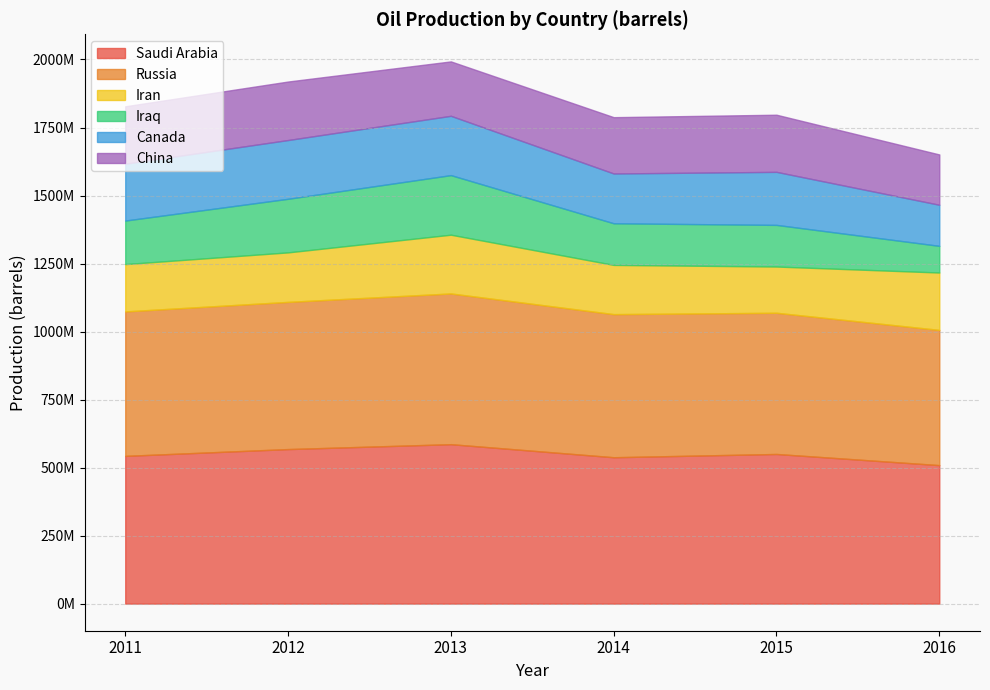

At which category does Canada reach its first local peak?

2013